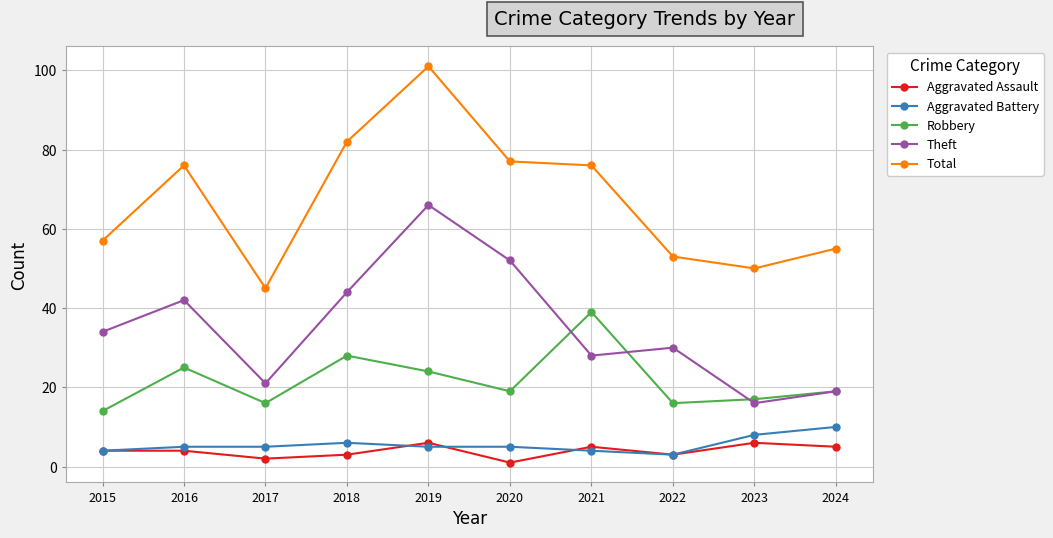

What is the minimum value for Robbery?

14